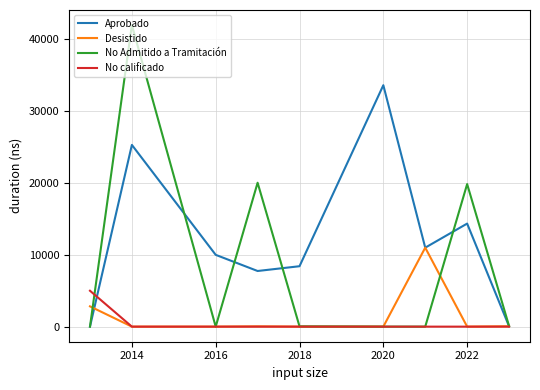

How many series are shown in this chart?

4